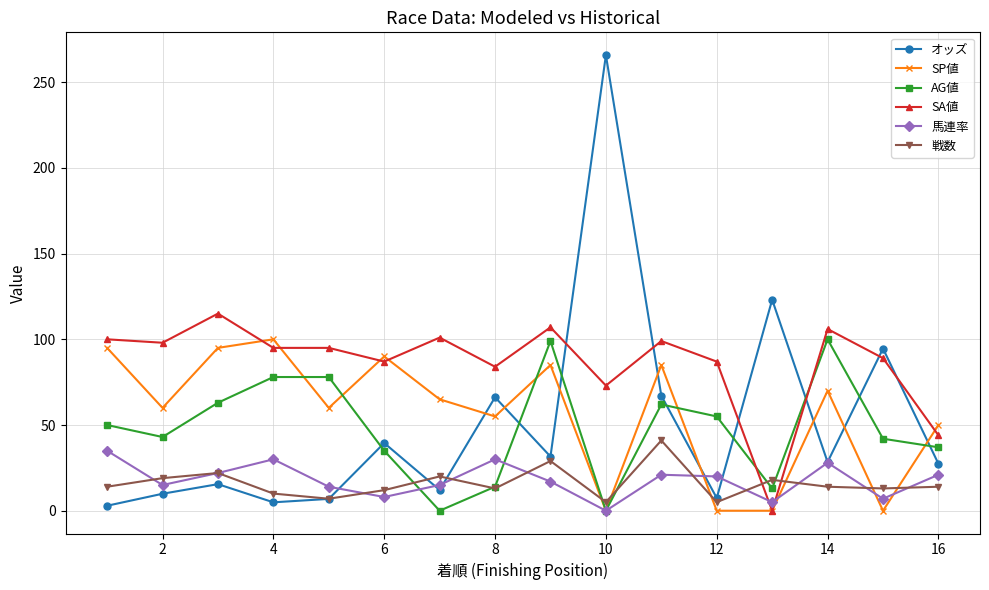

What is the minimum value for オッズ?

2.9